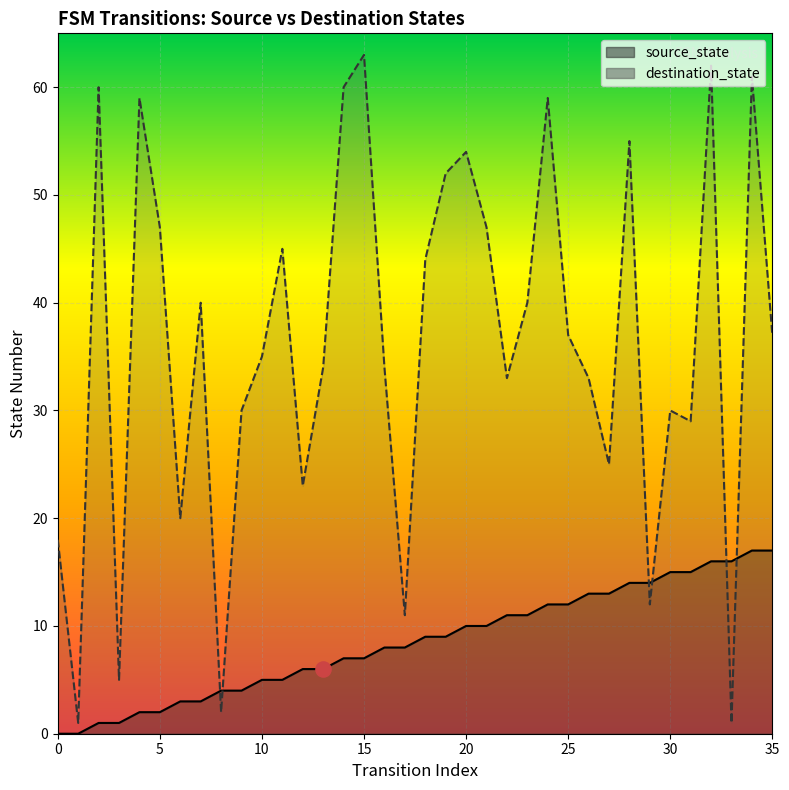

What are all the series names shown in the legend?

source_state, destination_state